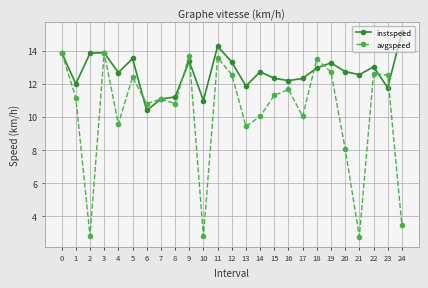

What value does the avgspeed series have at 3?

13.9